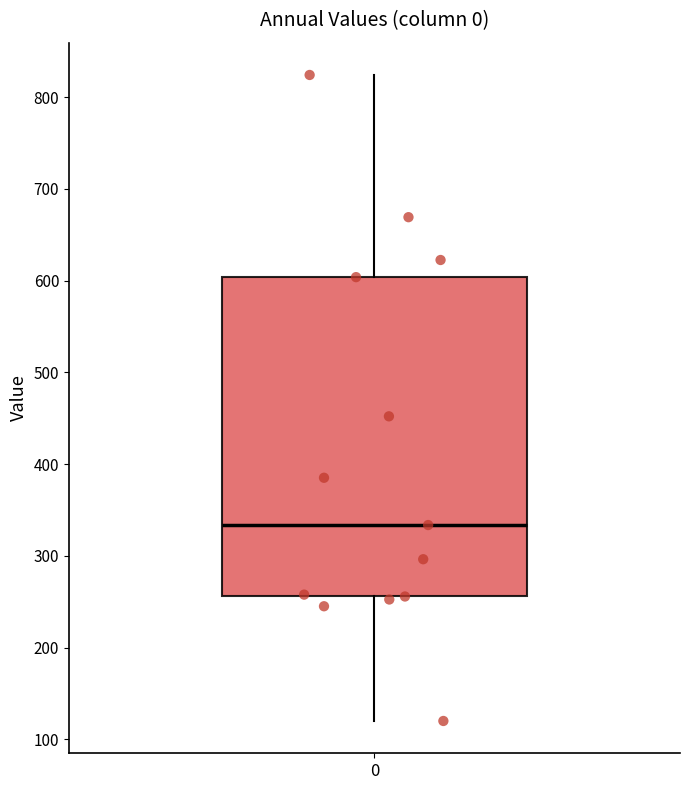

Read this box plot against the y-axis: the position of the median line, the range covered by the box, and the ends of both whiskers. The values are not printed on the chart, so give them approximately, as read against the axis.

median 330, box 260 to 600, whiskers 120 to 820